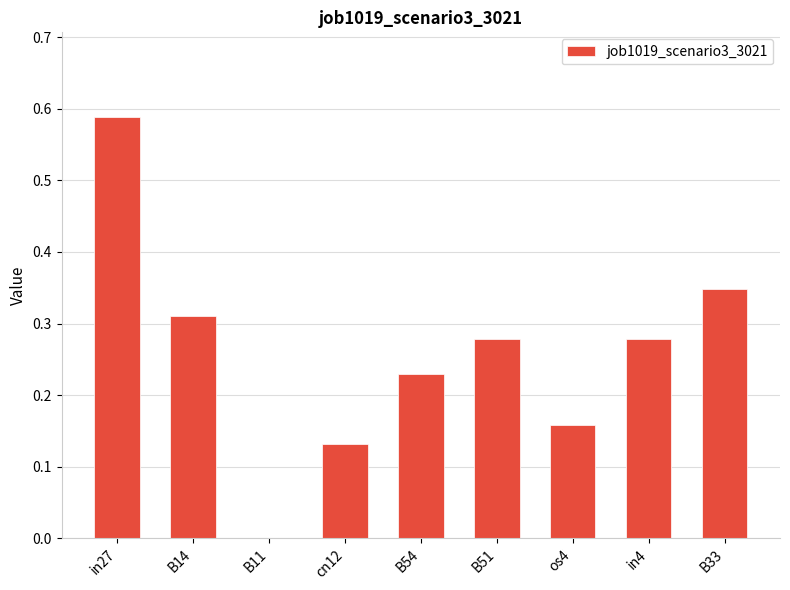

How many values are above zero?

8